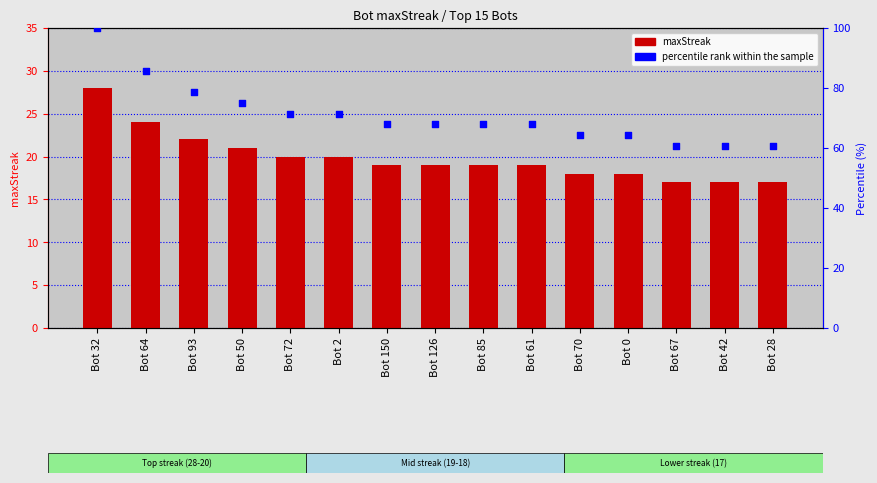

What is the total value across all series at Bot 70?

82.3